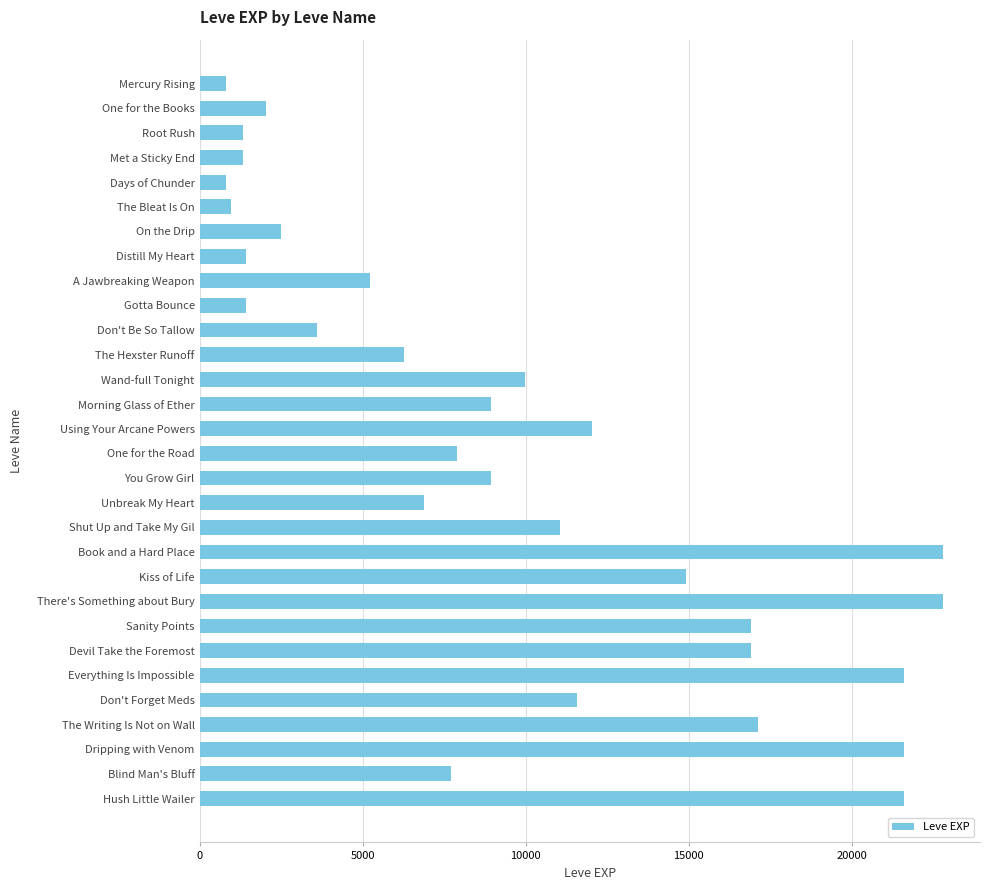

The chart shows a value of 7750 at Sanity Points. True or false?

False